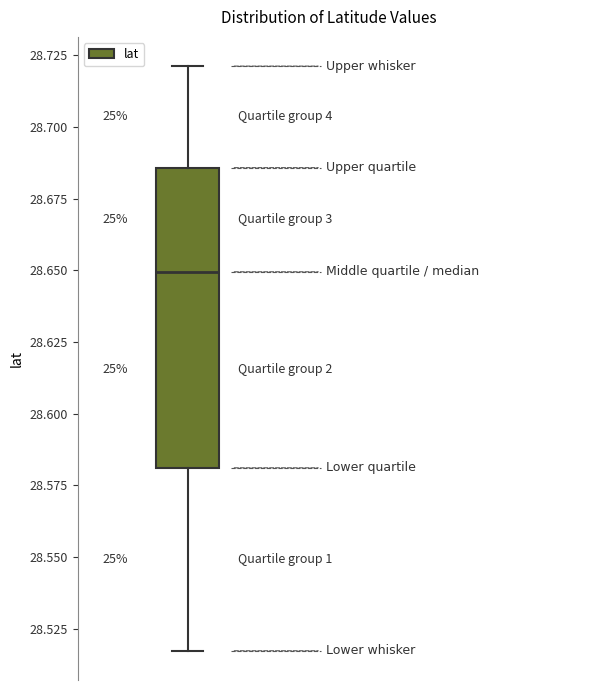

Where is the lower edge of the box on the y-axis? The values are not printed on the chart, so give them approximately, as read against the axis.

28.580